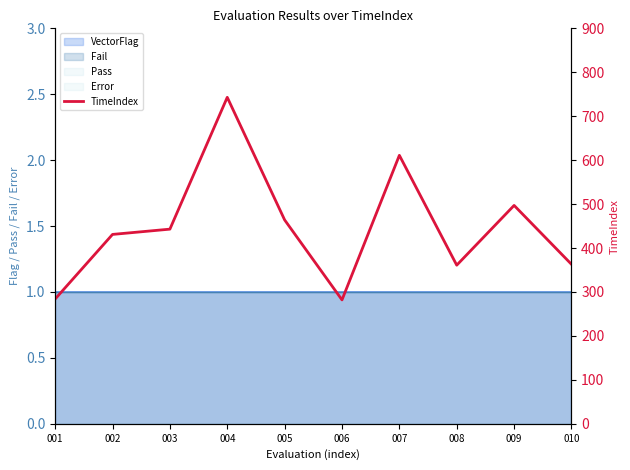

Which label corresponds to the largest value in the chart?

004